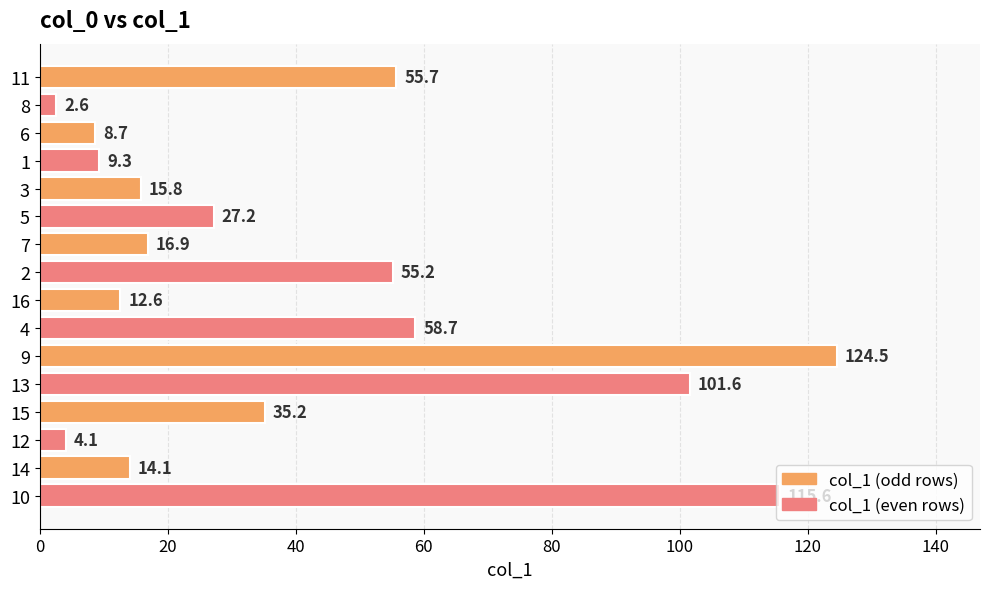

What is the sum of all values?

657.8